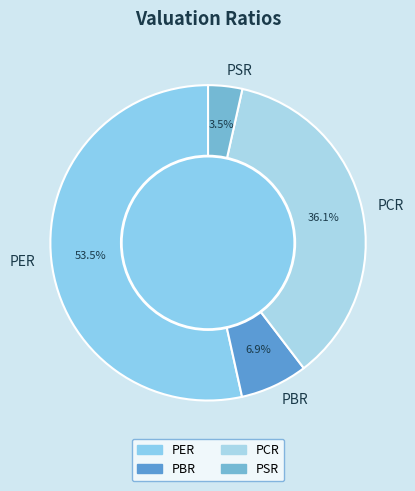

What is the largest slice in the pie chart?

PER